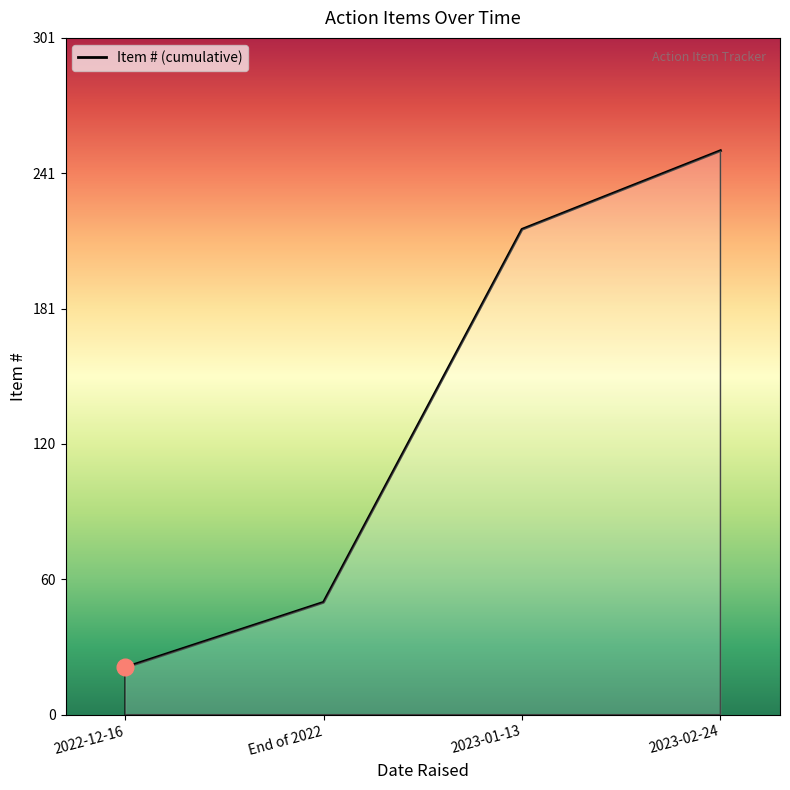

What is the ratio of the value at 2023-02-24 to the value at 2022-12-16?

12.0